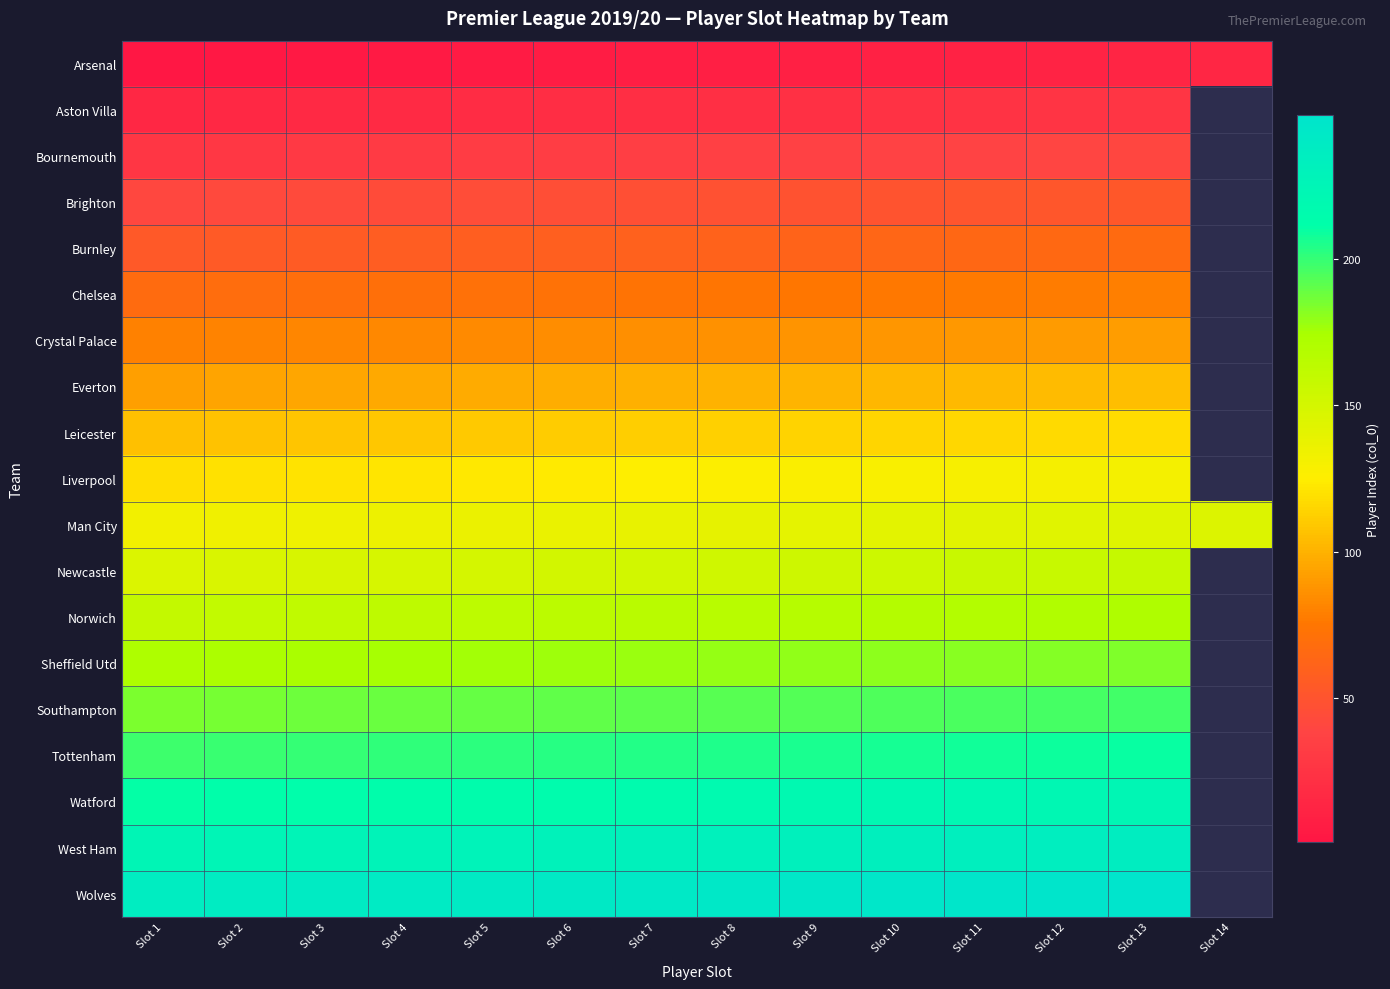

Reading left to right, what are all the values shown in this chart?

Arsenal: Slot 1=1	Slot 2=2	Slot 3=3	Slot 4=4	Slot 5=5	Slot 6=6	Slot 7=7	Slot 8=8	Slot 9=9	Slot 10=10	Slot 11=11	Slot 12=12	Slot 13=13	Slot 14=14
Aston Villa: Slot 1=15	Slot 2=16	Slot 3=17	Slot 4=18	Slot 5=19	Slot 6=20	Slot 7=21	Slot 8=22	Slot 9=23	Slot 10=24	Slot 11=25	Slot 12=26	Slot 13=27	Slot 14=0
Bournemouth: Slot 1=28	Slot 2=29	Slot 3=30	Slot 4=31	Slot 5=32	Slot 6=33	Slot 7=34	Slot 8=35	Slot 9=36	Slot 10=37	Slot 11=38	Slot 12=39	Slot 13=40	Slot 14=0
Brighton: Slot 1=41	Slot 2=42	Slot 3=43	Slot 4=44	Slot 5=45	Slot 6=46	Slot 7=47	Slot 8=48	Slot 9=49	Slot 10=50	Slot 11=51	Slot 12=52	Slot 13=53	Slot 14=0
Burnley: Slot 1=54	Slot 2=55	Slot 3=56	Slot 4=57	Slot 5=58	Slot 6=59	Slot 7=60	Slot 8=61	Slot 9=62	Slot 10=63	Slot 11=64	Slot 12=65	Slot 13=66	Slot 14=0
Chelsea: Slot 1=67	Slot 2=68	Slot 3=69	Slot 4=70	Slot 5=71	Slot 6=72	Slot 7=73	Slot 8=74	Slot 9=75	Slot 10=76	Slot 11=77	Slot 12=78	Slot 13=79	Slot 14=0
Crystal Palace: Slot 1=80	Slot 2=81	Slot 3=82	Slot 4=83	Slot 5=84	Slot 6=85	Slot 7=86	Slot 8=87	Slot 9=88	Slot 10=89	Slot 11=90	Slot 12=91	Slot 13=92	Slot 14=0
Everton: Slot 1=93	Slot 2=94	Slot 3=95	Slot 4=96	Slot 5=97	Slot 6=98	Slot 7=99	Slot 8=100	Slot 9=101	Slot 10=102	Slot 11=103	Slot 12=104	Slot 13=105	Slot 14=0
Leicester: Slot 1=106	Slot 2=107	Slot 3=108	Slot 4=109	Slot 5=110	Slot 6=111	Slot 7=112	Slot 8=113	Slot 9=114	Slot 10=115	Slot 11=116	Slot 12=117	Slot 13=118	Slot 14=0
Liverpool: Slot 1=119	Slot 2=120	Slot 3=121	Slot 4=122	Slot 5=123	Slot 6=124	Slot 7=125	Slot 8=126	Slot 9=127	Slot 10=128	Slot 11=129	Slot 12=130	Slot 13=131	Slot 14=0
Man City: Slot 1=132	Slot 2=133	Slot 3=134	Slot 4=135	Slot 5=136	Slot 6=137	Slot 7=138	Slot 8=139	Slot 9=140	Slot 10=141	Slot 11=142	Slot 12=143	Slot 13=144	Slot 14=145
Newcastle: Slot 1=146	Slot 2=147	Slot 3=148	Slot 4=149	Slot 5=150	Slot 6=151	Slot 7=152	Slot 8=153	Slot 9=154	Slot 10=155	Slot 11=156	Slot 12=157	Slot 13=158	Slot 14=0
Norwich: Slot 1=159	Slot 2=160	Slot 3=161	Slot 4=162	Slot 5=163	Slot 6=164	Slot 7=165	Slot 8=166	Slot 9=167	Slot 10=168	Slot 11=169	Slot 12=170	Slot 13=171	Slot 14=0
Sheffield Utd: Slot 1=172	Slot 2=173	Slot 3=174	Slot 4=175	Slot 5=176	Slot 6=177	Slot 7=178	Slot 8=179	Slot 9=180	Slot 10=181	Slot 11=182	Slot 12=183	Slot 13=184	Slot 14=0
Southampton: Slot 1=185	Slot 2=186	Slot 3=187	Slot 4=188	Slot 5=189	Slot 6=190	Slot 7=191	Slot 8=192	Slot 9=193	Slot 10=194	Slot 11=195	Slot 12=196	Slot 13=197	Slot 14=0
Tottenham: Slot 1=198	Slot 2=199	Slot 3=200	Slot 4=201	Slot 5=202	Slot 6=203	Slot 7=204	Slot 8=205	Slot 9=206	Slot 10=207	Slot 11=208	Slot 12=209	Slot 13=210	Slot 14=0
Watford: Slot 1=211	Slot 2=212	Slot 3=213	Slot 4=214	Slot 5=215	Slot 6=216	Slot 7=217	Slot 8=218	Slot 9=219	Slot 10=220	Slot 11=221	Slot 12=222	Slot 13=223	Slot 14=0
West Ham: Slot 1=224	Slot 2=225	Slot 3=226	Slot 4=227	Slot 5=228	Slot 6=229	Slot 7=230	Slot 8=231	Slot 9=232	Slot 10=233	Slot 11=234	Slot 12=235	Slot 13=236	Slot 14=0
Wolves: Slot 1=237	Slot 2=238	Slot 3=239	Slot 4=240	Slot 5=241	Slot 6=242	Slot 7=243	Slot 8=244	Slot 9=245	Slot 10=246	Slot 11=247	Slot 12=248	Slot 13=249	Slot 14=0